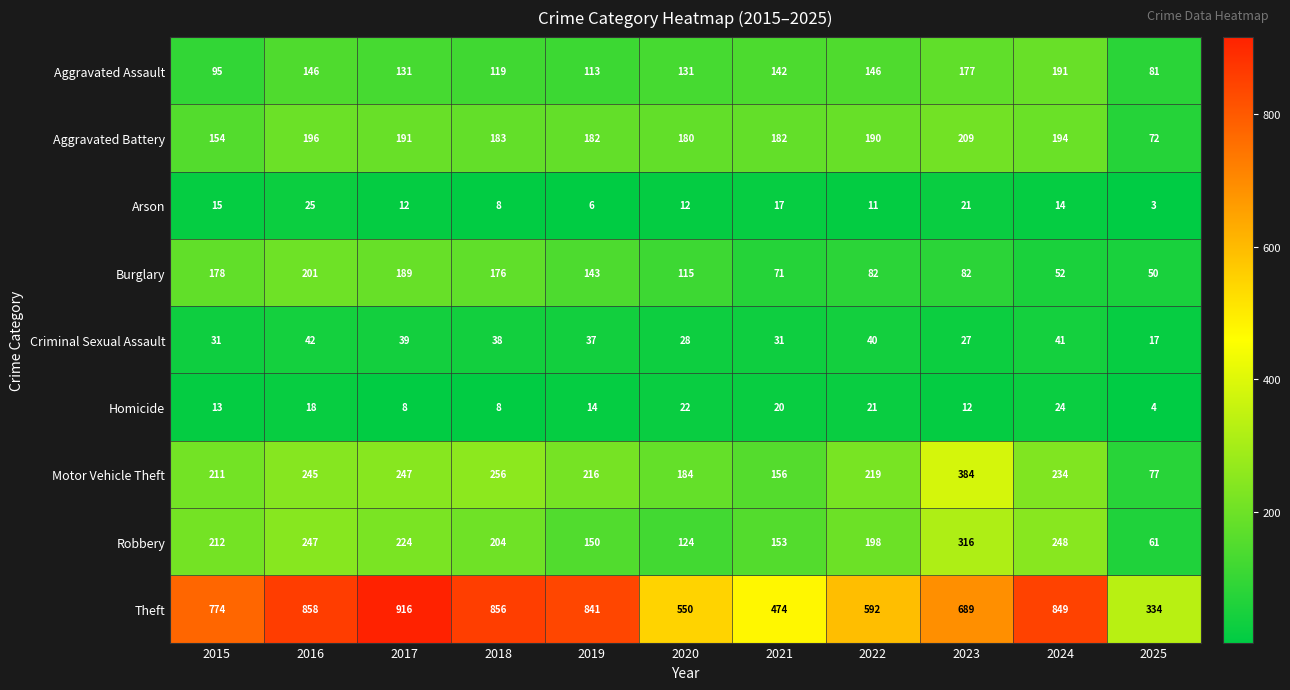

What is the difference between the second highest and minimum values in the Aggravated Battery series?

124